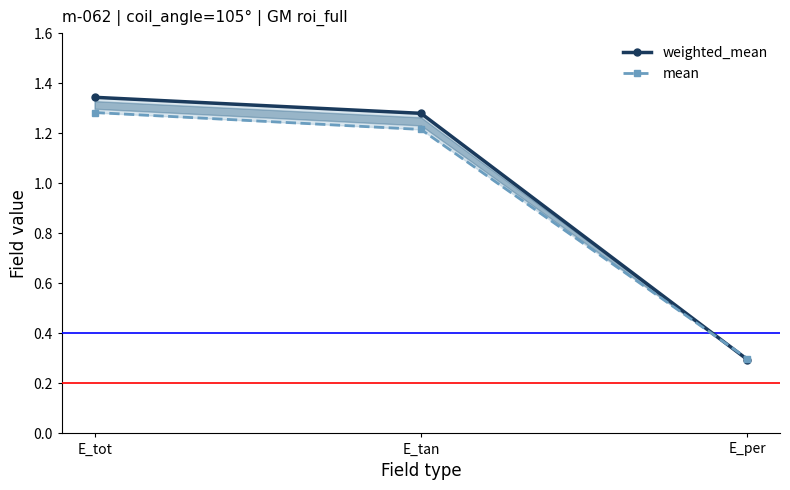

Which series has the largest range (max minus min)?

weighted_mean